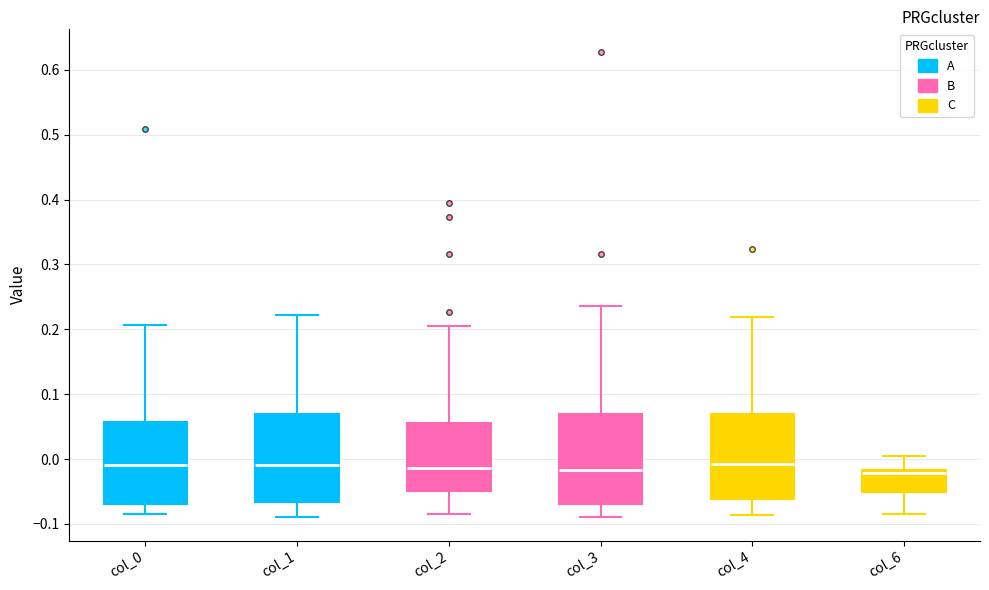

Reading left to right, read every box against the y-axis: the position of its median line, the range the box covers, and the ends of its whiskers. The values are not printed on the chart, so give them approximately, as read against the axis.

col_0: median -0.01, box -0.07 to 0.06, whiskers -0.08 to 0.21
col_1: median -0.01, box -0.07 to 0.07, whiskers -0.09 to 0.22
col_2: median -0.01, box -0.05 to 0.05, whiskers -0.08 to 0.20
col_3: median -0.02, box -0.07 to 0.07, whiskers -0.09 to 0.24
col_4: median -0.01, box -0.06 to 0.07, whiskers -0.09 to 0.22
col_6: median -0.02 (just below the box's upper edge), box -0.05 to -0.02, whiskers -0.08 to 0.00